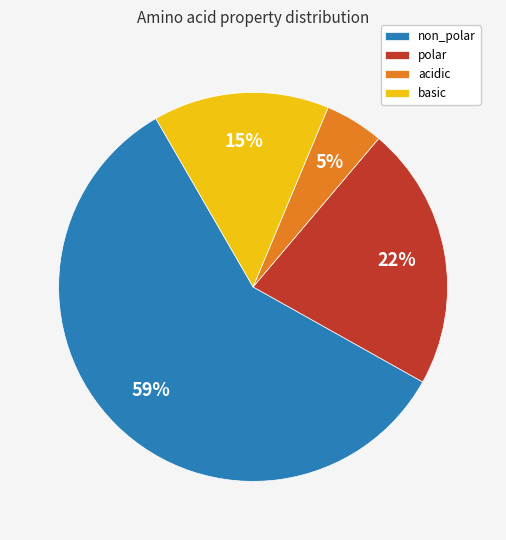

What is the ratio of the value at basic to the value at acidic?

3.0